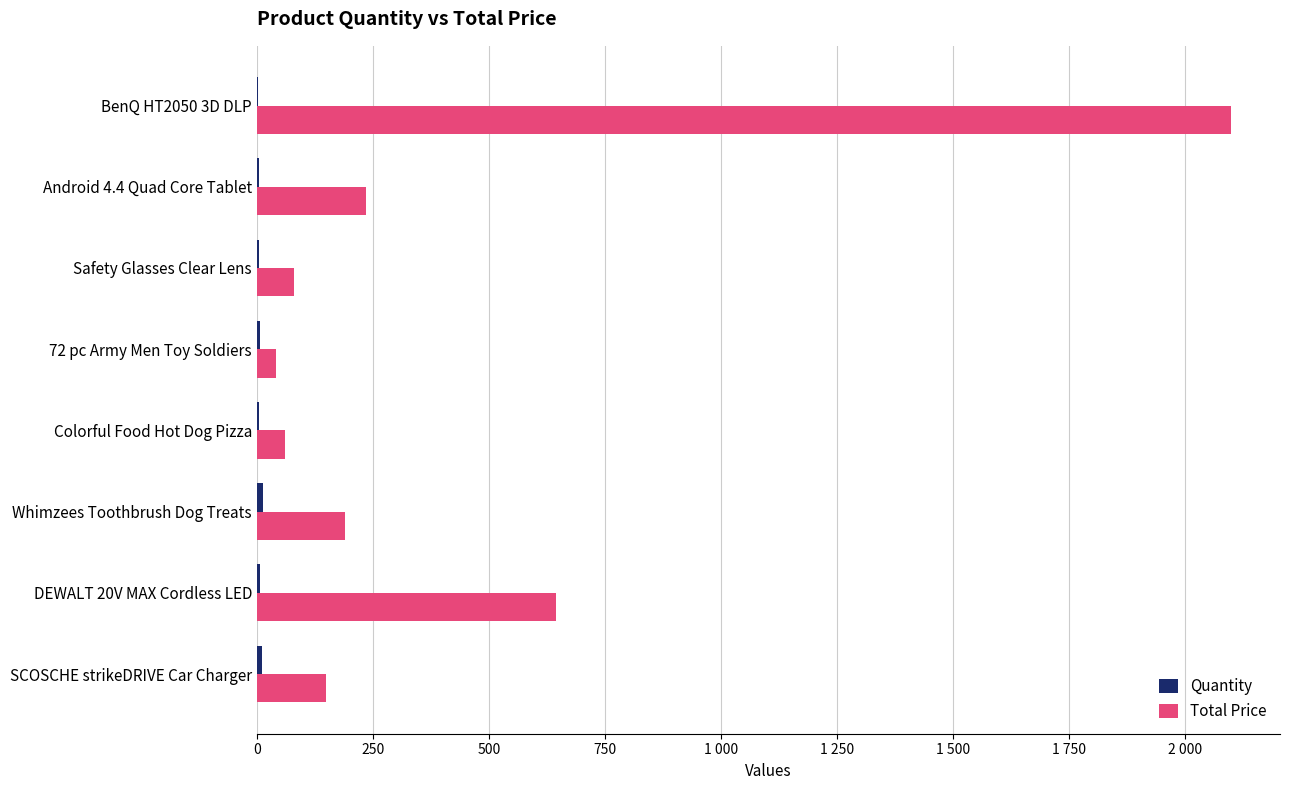

What is the smallest value displayed?

3.0